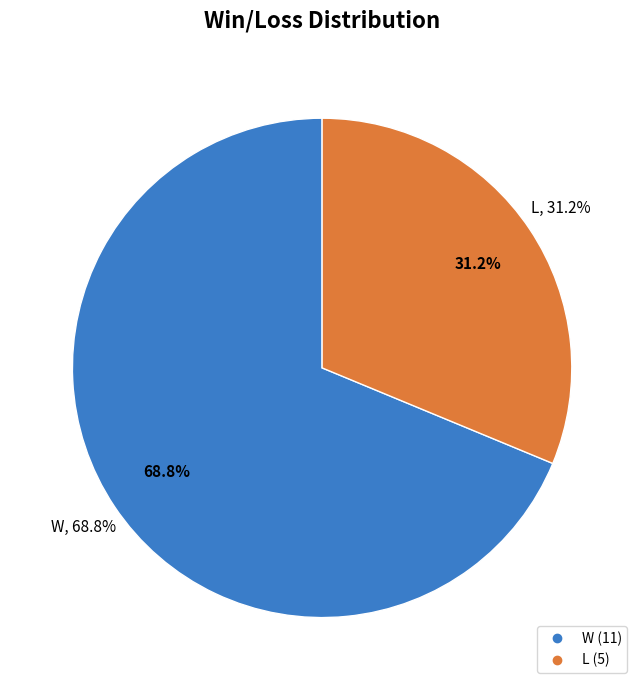

Approximately how many times larger is the value at L compared to W?

0.5